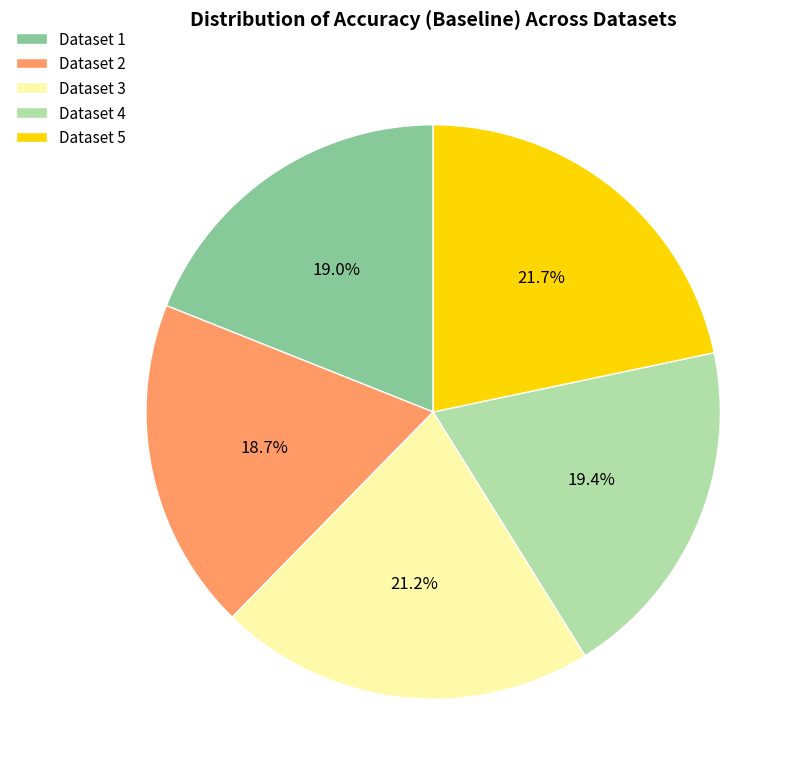

How many segments does this pie chart have?

5